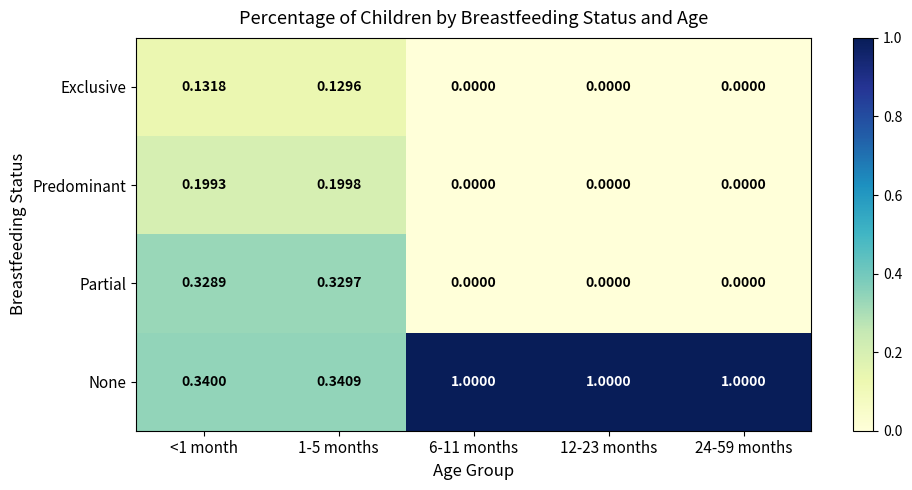

Which series has the largest total across all categories?

None